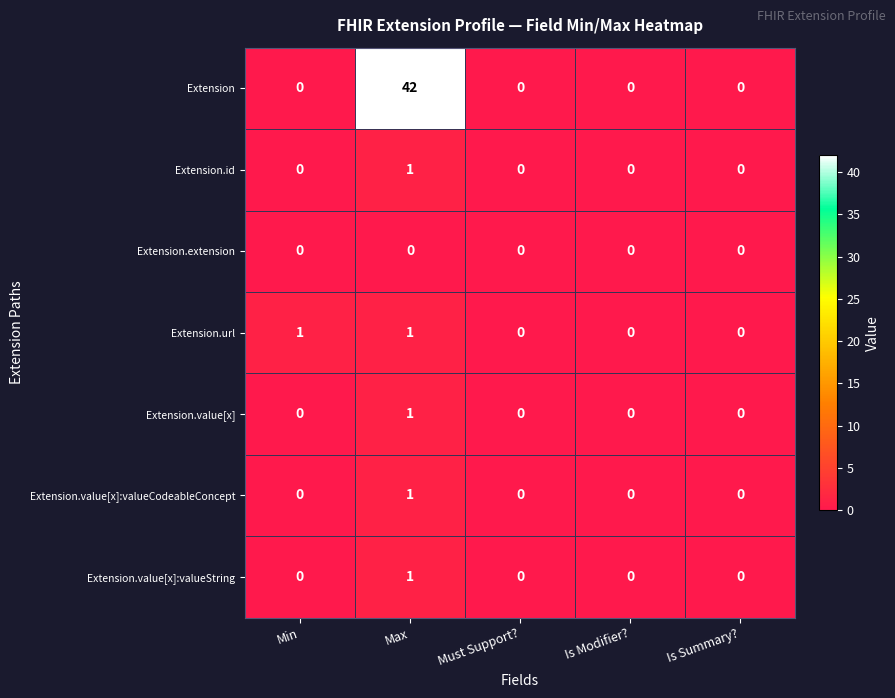

What is the average value of the Extension series?

8